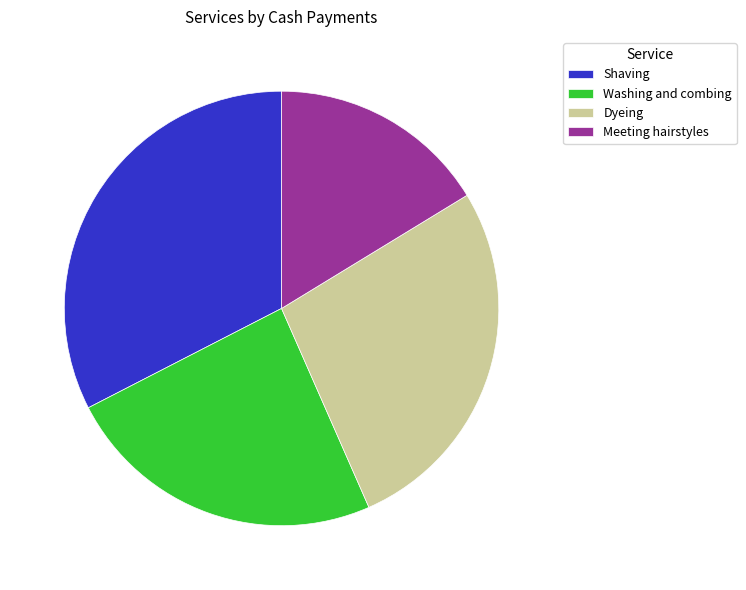

What is the ratio of the value at Shaving to the value at Meeting hairstyles?

2.0